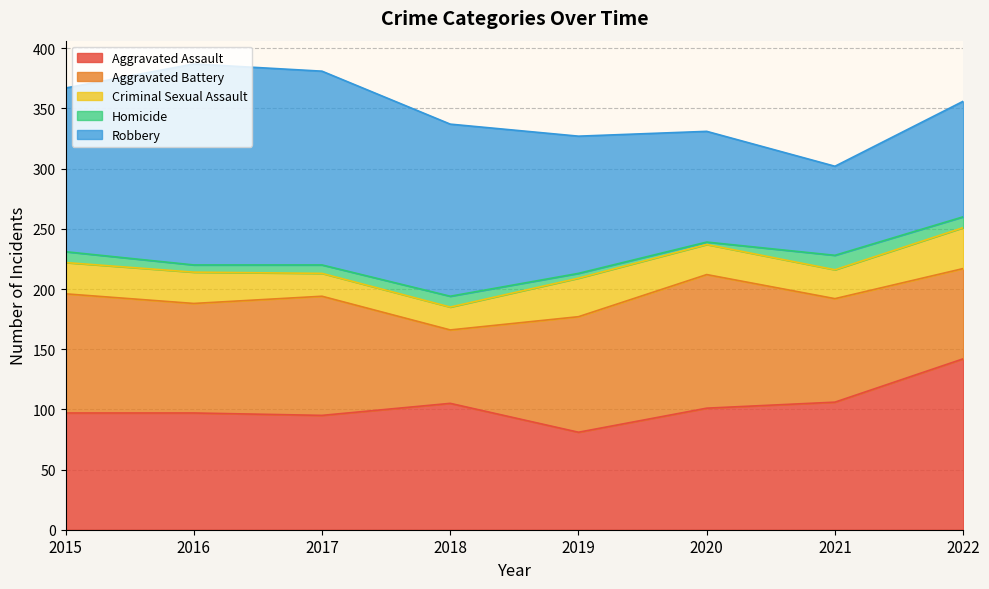

What is the sum of all Aggravated Battery values?

718